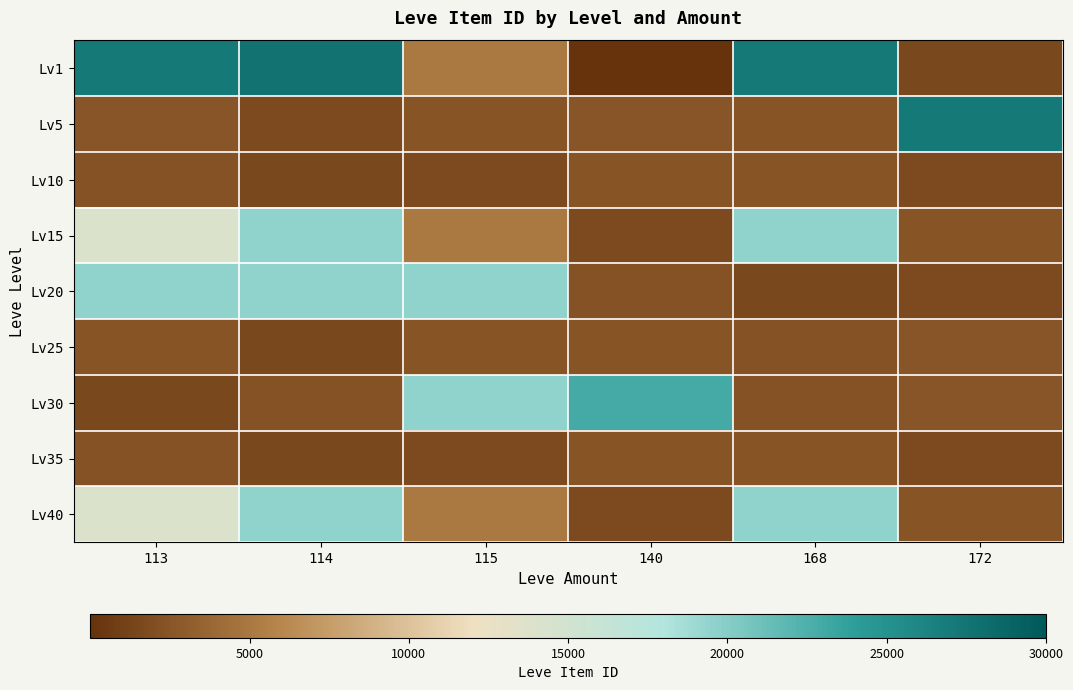

Reading left to right, transcribe all the data shown in this chart.

Lv1: 113=27128	114=27713	115=5091	140=1	168=27119	172=1602
Lv5: 113=2507	114=1648	115=2417	140=2481	168=2392	172=27127
Lv10: 113=2342	114=1605	115=1684	140=2393	168=2419	172=1753
Lv15: 113=14149	114=19542	115=5092	140=1686	168=19542	172=2370
Lv20: 113=19535	114=19538	115=19546	140=2318	168=1609	172=1694
Lv25: 113=2397	114=1625	115=2421	140=2350	168=2320	172=2485
Lv30: 113=1633	114=2321	115=19514	140=22899	168=2321	172=2485
Lv35: 113=2342	114=1605	115=1684	140=2393	168=2419	172=1753
Lv40: 113=14149	114=19542	115=5092	140=1686	168=19542	172=2370